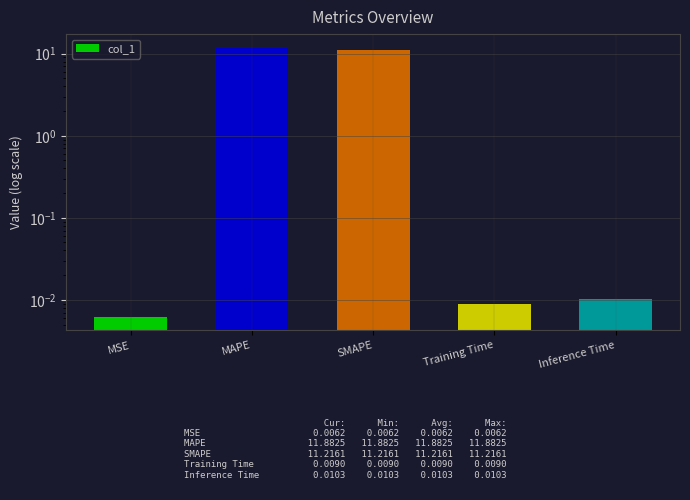

List the labels in order of value, smallest first.

MSE, Training Time, Inference Time, SMAPE, MAPE